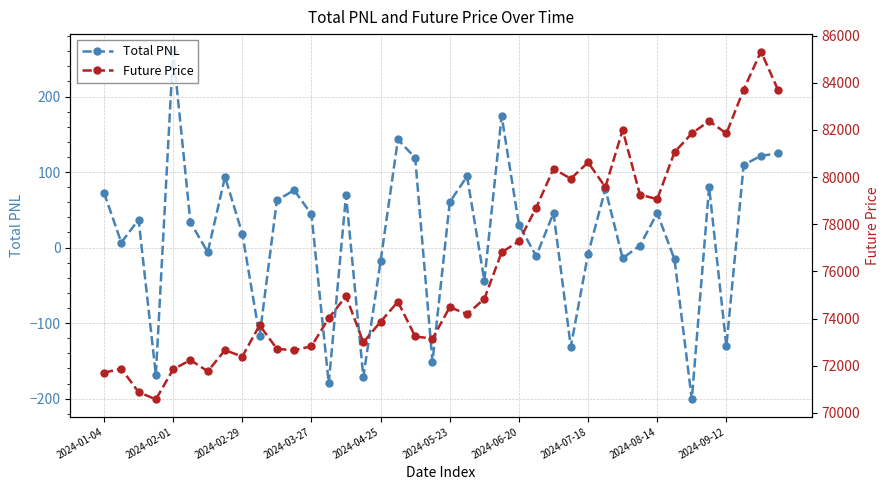

In Total PNL, how many points are lower than both neighbors (excluding endpoints)?

13